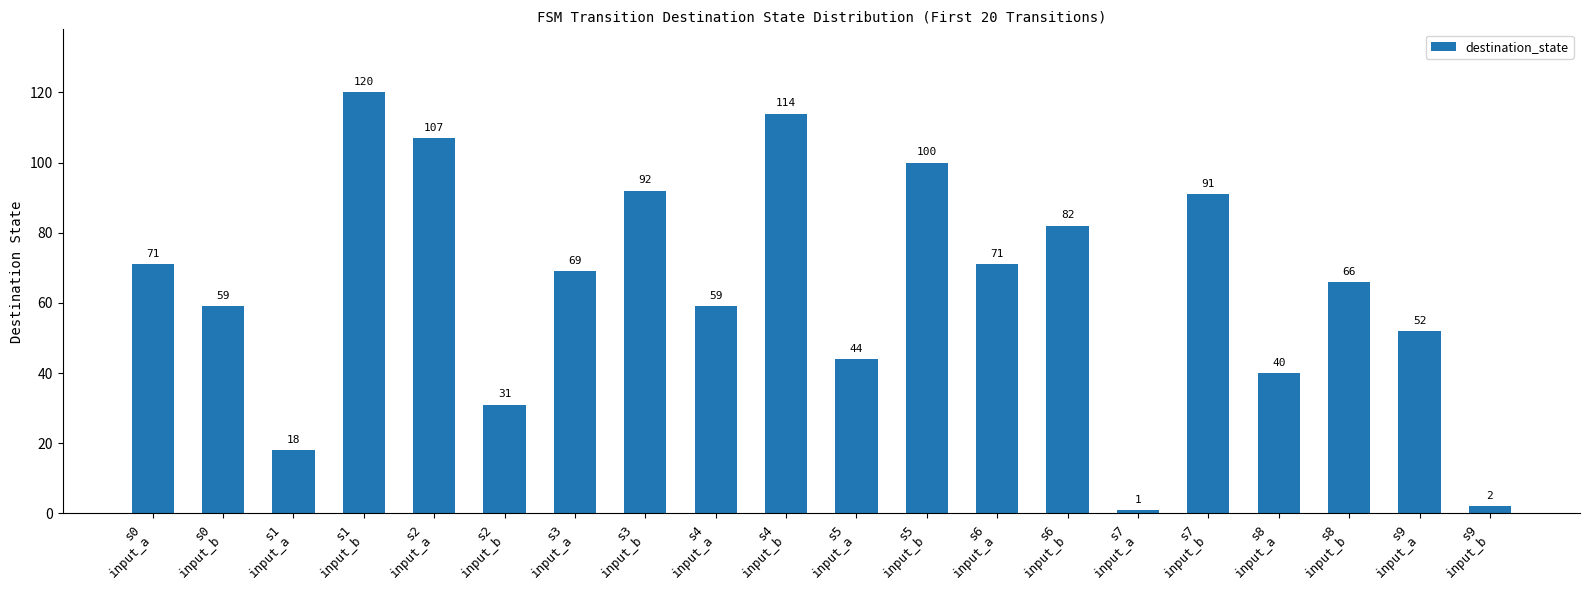

How many categories are shown in the chart?

20